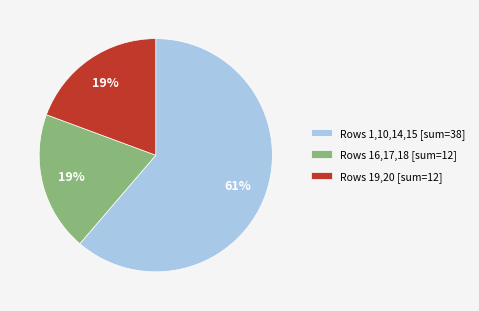

Count the number of slices in the pie.

3